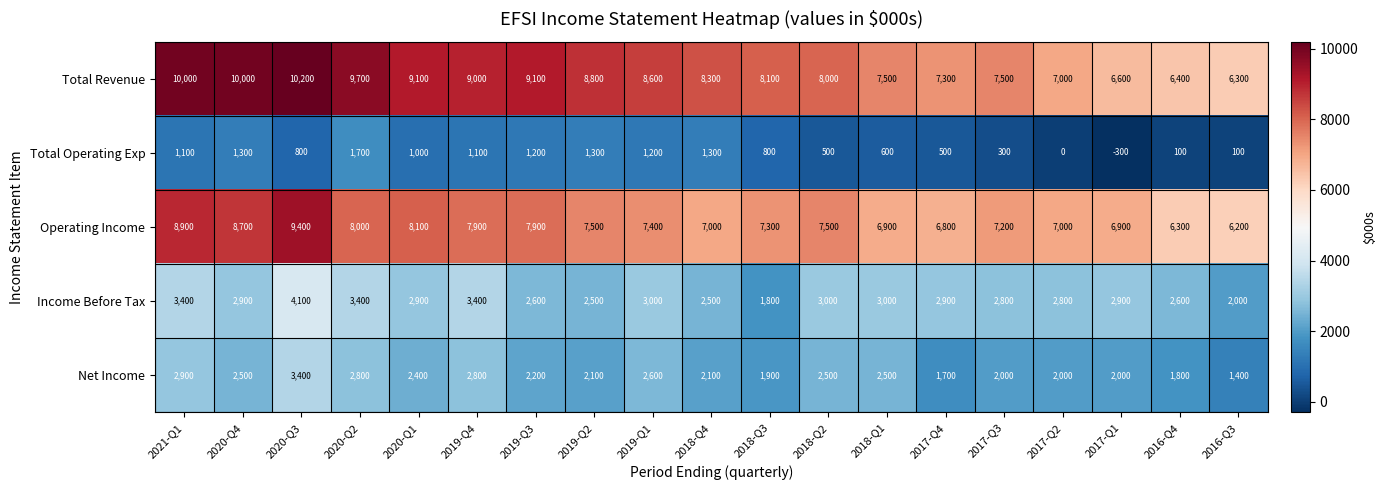

How many data points in Net Income are less than 2200?

9